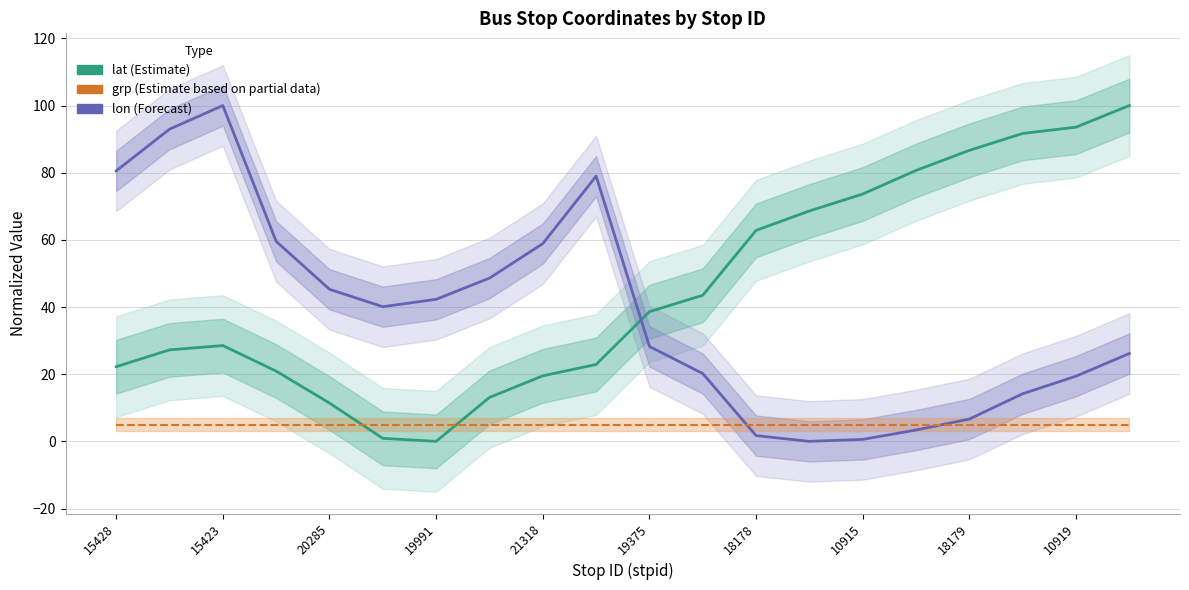

Where is grp (Estimate based on partial data) nearest to the value 5?

15428